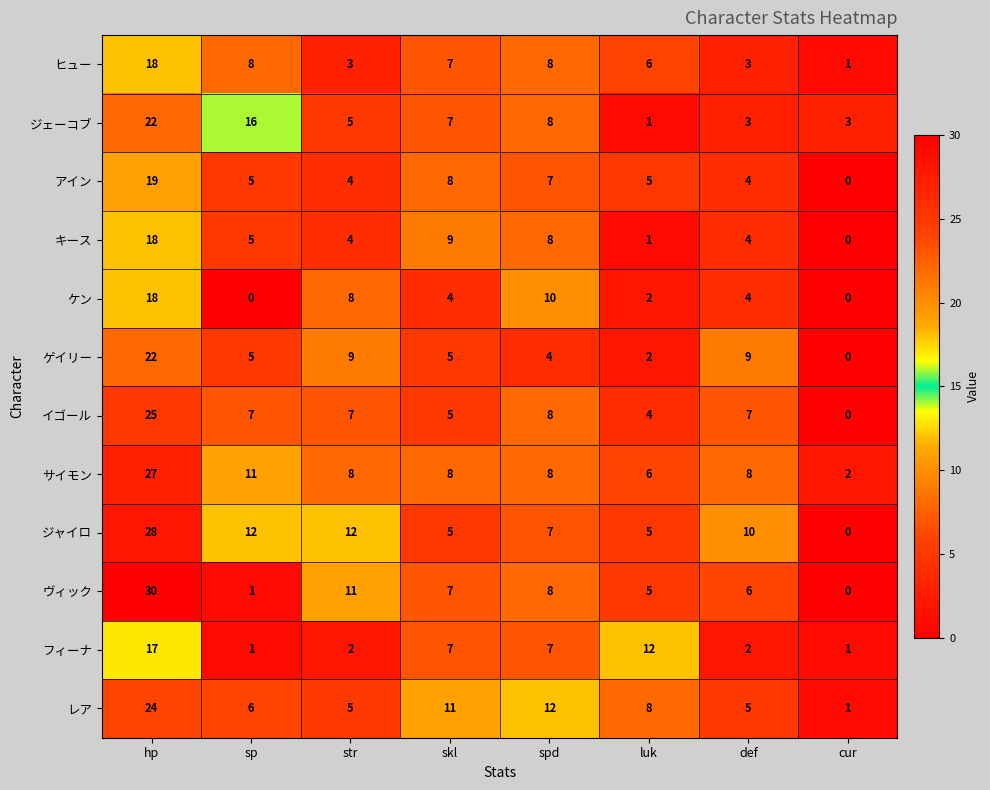

At how many categories does at least one series exceed 19?

1